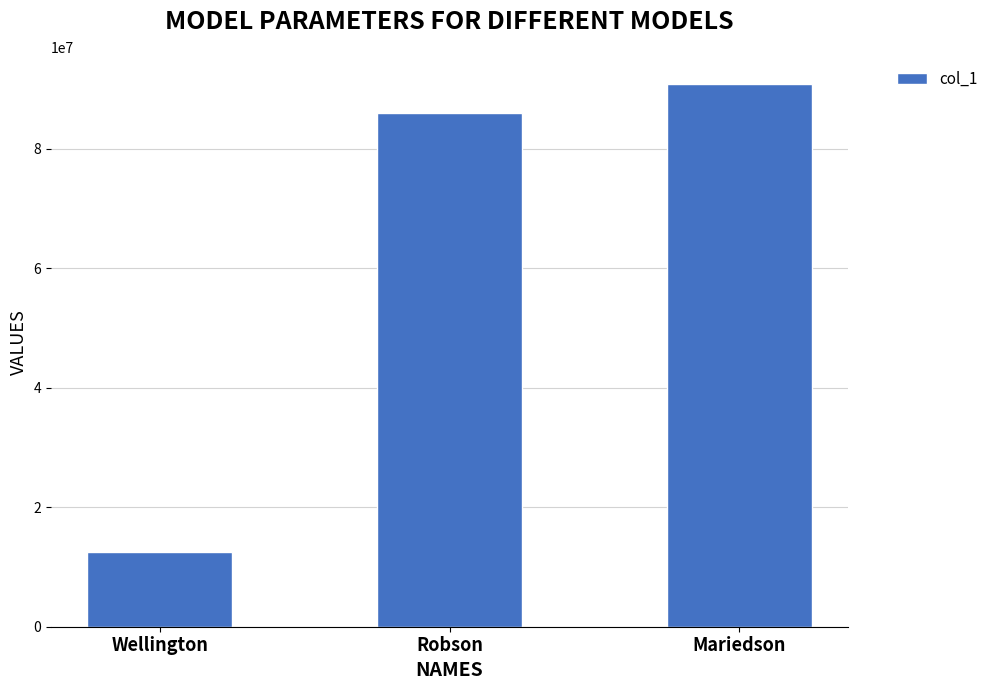

Reading left to right, what are all the values shown in this chart?

12567845	85964125	90881474